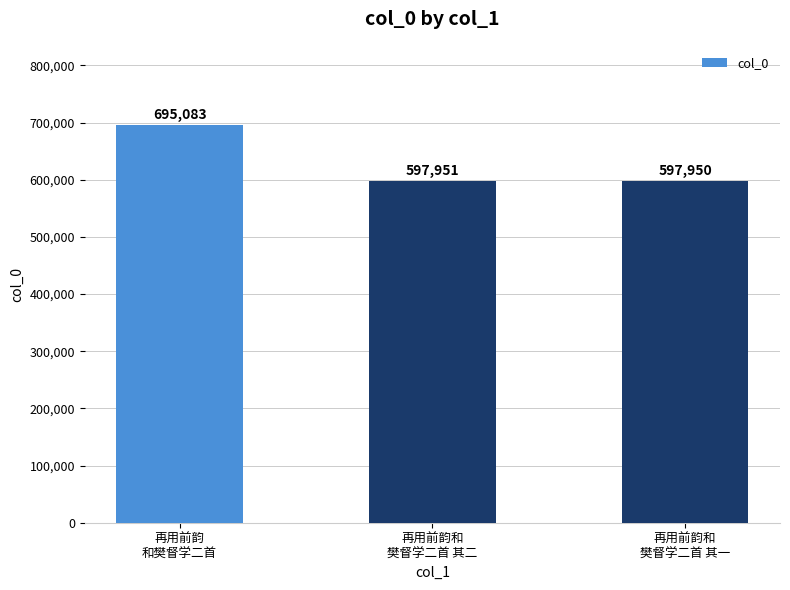

What is the greatest value displayed?

695083